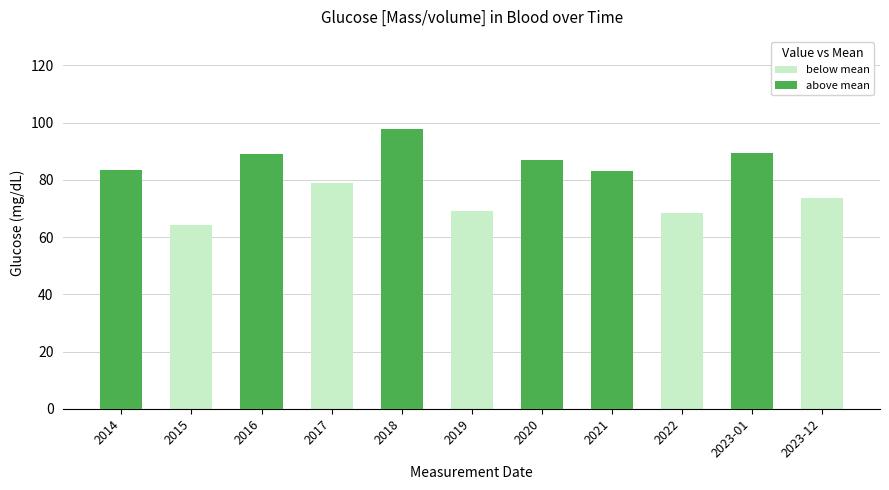

Reading left to right, extract all data points from this chart.

below mean: 83.4	64.4	89.1	79.0	97.8	69.1	86.8	83.2	68.4	89.5	73.8
above mean: 83.4	0.0	89.1	0.0	97.8	0.0	86.8	83.2	0.0	89.5	0.0